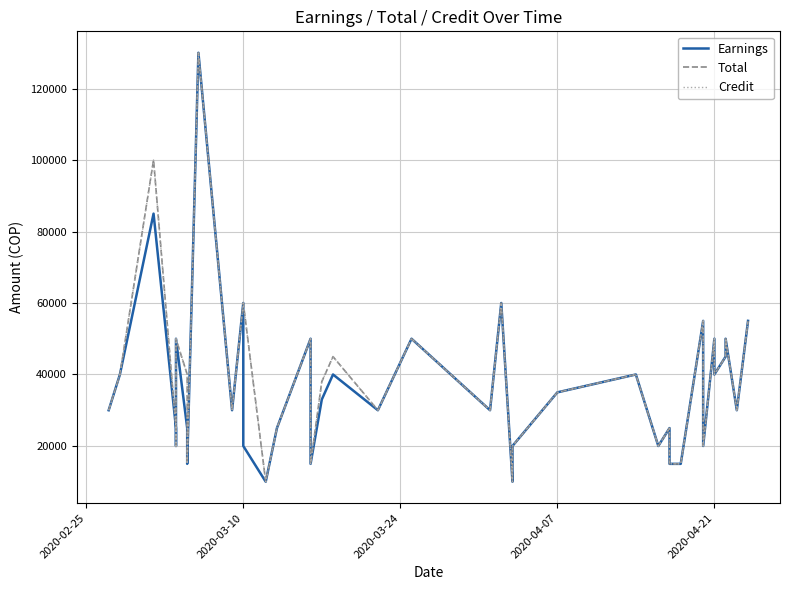

Reading right to left, transcribe all the data shown in this chart.

Earnings: 55000	30000	50000	45000	40000	50000	20000	55000	15000	15000	25000	20000	40000	35000	20000	10000	10000	60000	30000	50000	30000	40000	33000	15000	30000	50000	25000	10000	20000	60000	30000	130000	15000	25000	50000	20000	25000	85000	40000	30000
Total: 55000	30000	50000	45000	40000	50000	20000	55000	15000	15000	25000	20000	40000	35000	20000	10000	10000	60000	30000	50000	30000	45000	38000	15000	30000	50000	25000	10000	60000	60000	30000	130000	15000	40000	50000	20000	25000	100000	40000	30000
Credit: 55000	30000	50000	45000	40000	50000	20000	55000	15000	15000	25000	20000	40000	35000	20000	10000	10000	60000	30000	50000	30000	45000	38000	15000	30000	50000	25000	10000	60000	60000	30000	130000	15000	40000	50000	20000	25000	100000	40000	30000